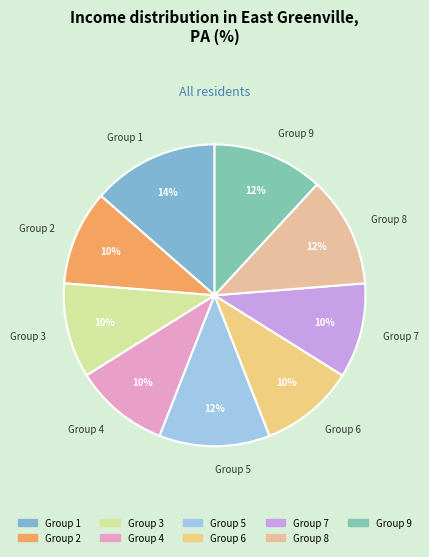

Is the sum of Group 3 and Group 4 greater than half?

No